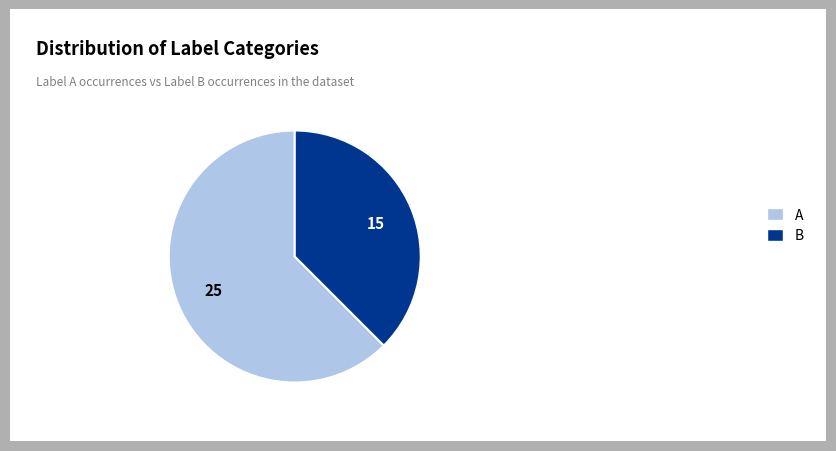

Rank the categories by value from lowest to highest.

B, A